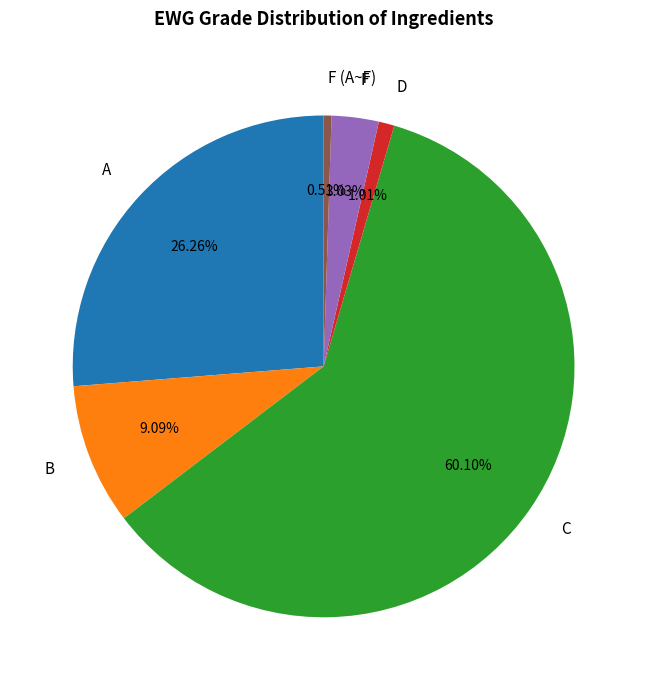

Do A and C together represent more than half of the pie?

Yes